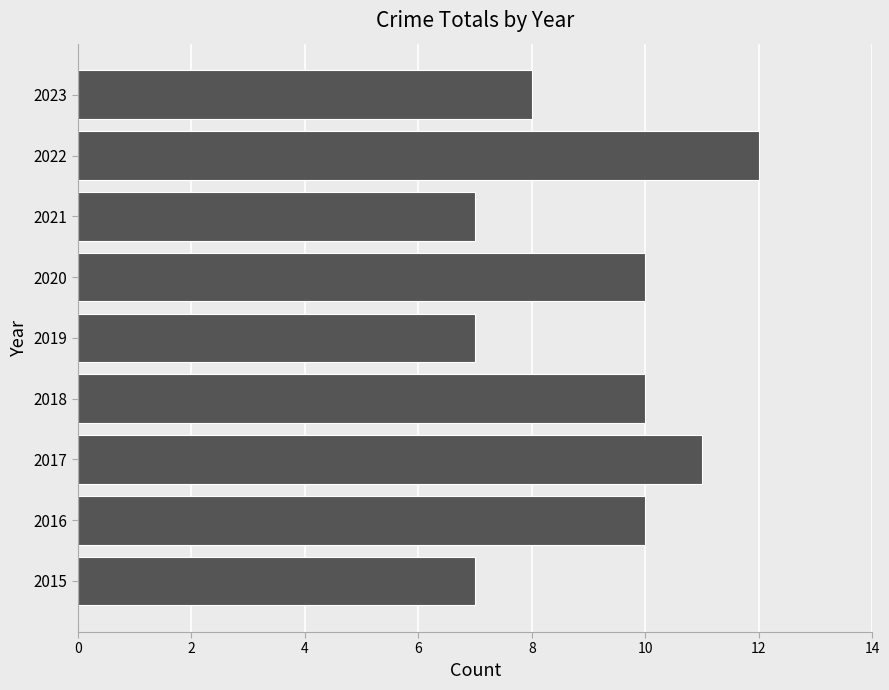

What is the maximum value shown in the chart?

12